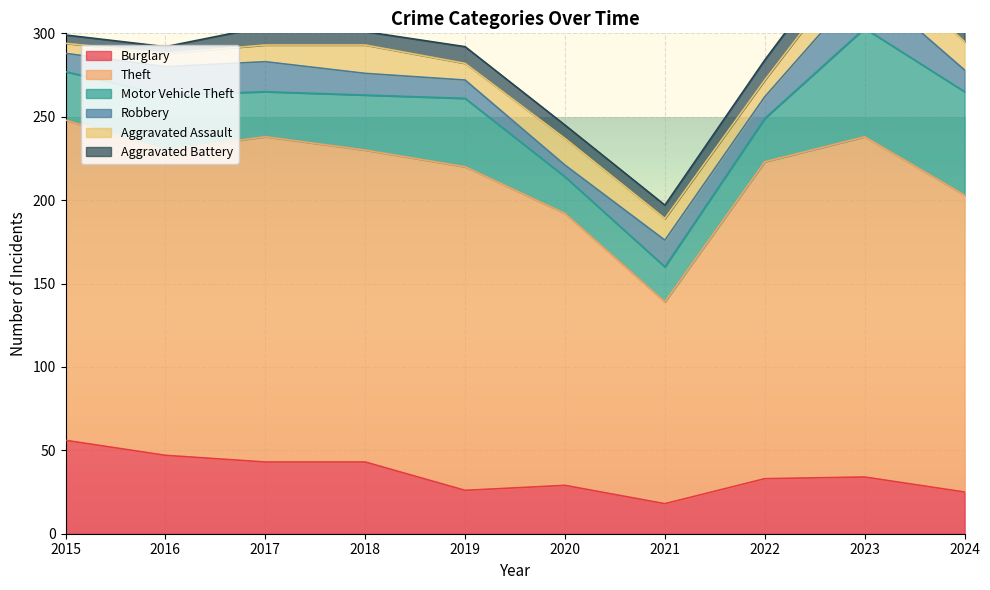

Rank the categories by Aggravated Battery value from highest to lowest.

2023, 2022, 2017, 2024, 2019, 2018, 2020, 2021, 2015, 2016